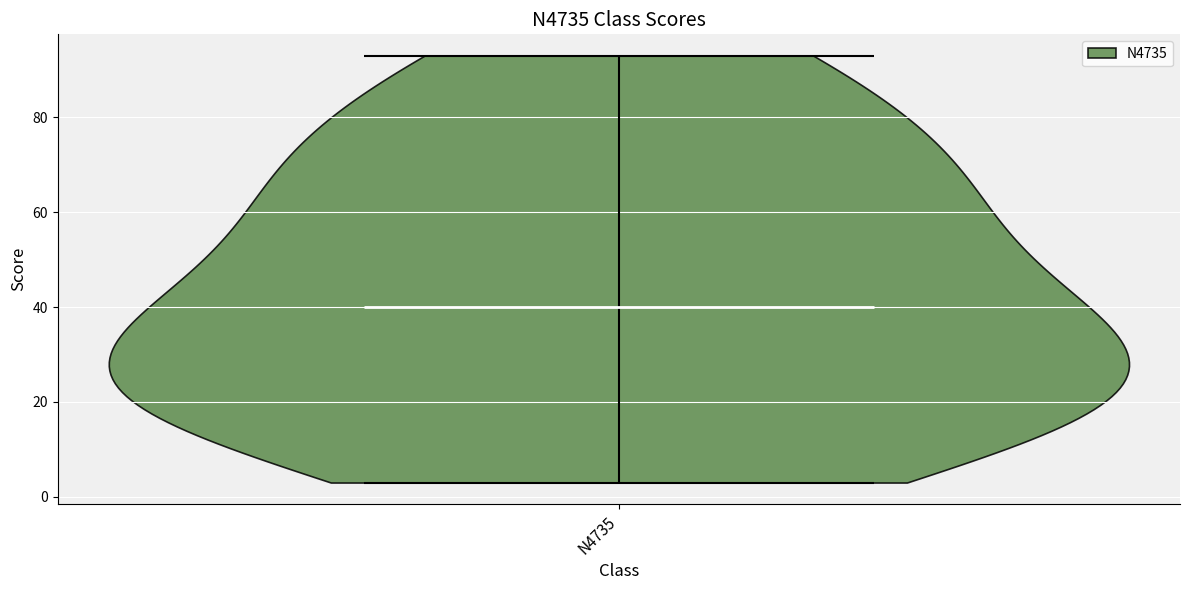

Read this violin plot against the y-axis: where its median line is, and the lowest and highest points the violin reaches. The values are not printed on the chart, so give them approximately, as read against the axis.

median line 40, lowest point 4, highest point 94